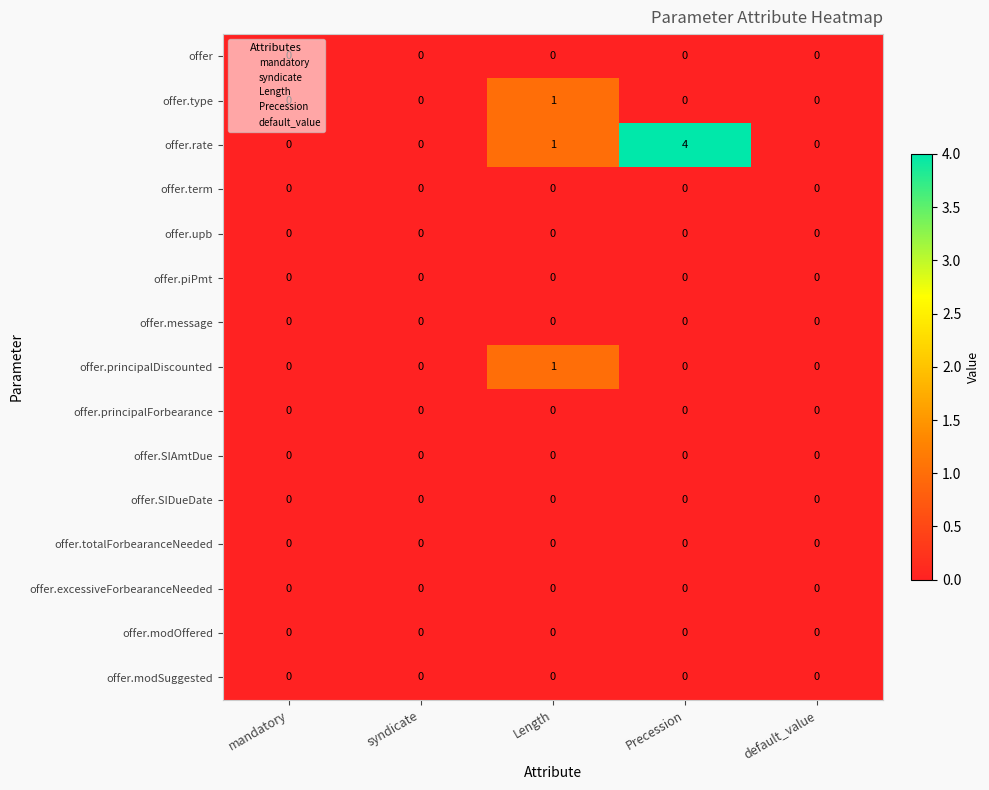

At which category is the sum across all series the highest?

Precession